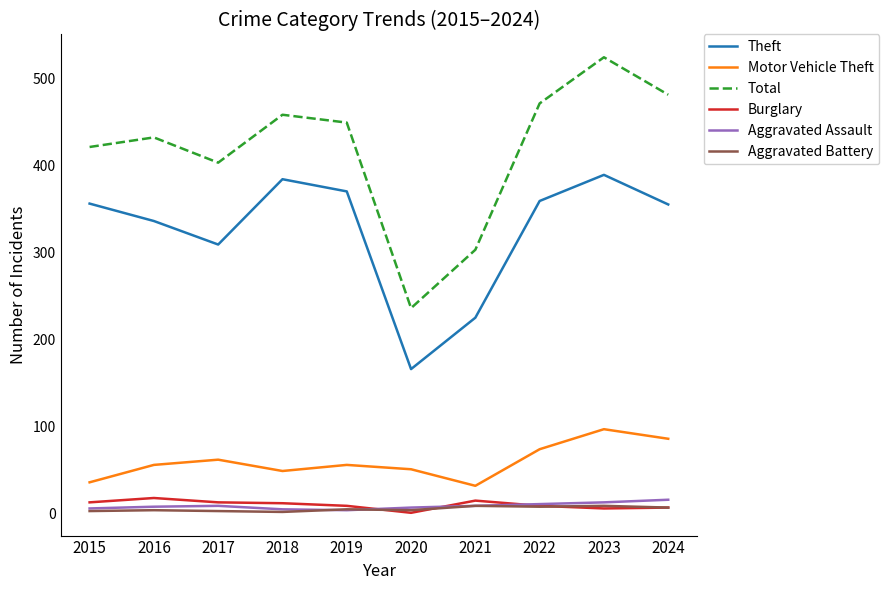

At which category does the chart reach its peak across all series?

2023